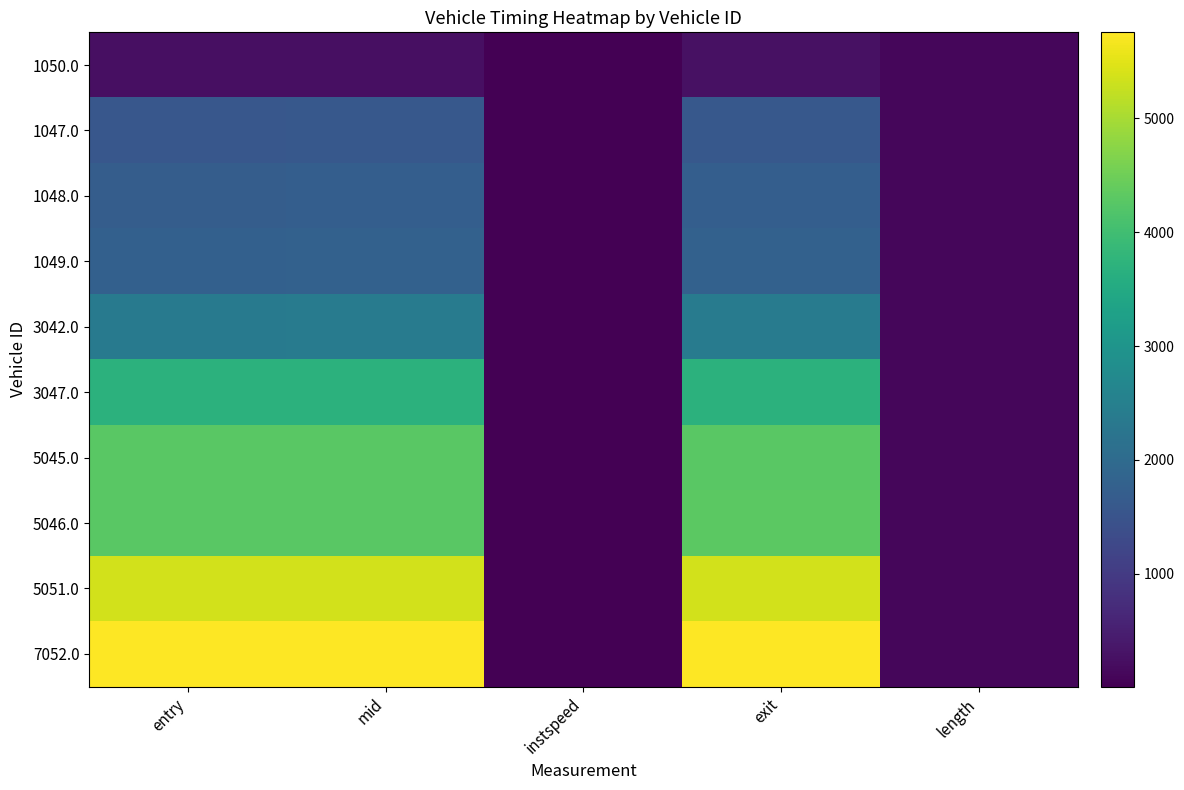

At which category is the sum across all series the highest?

exit